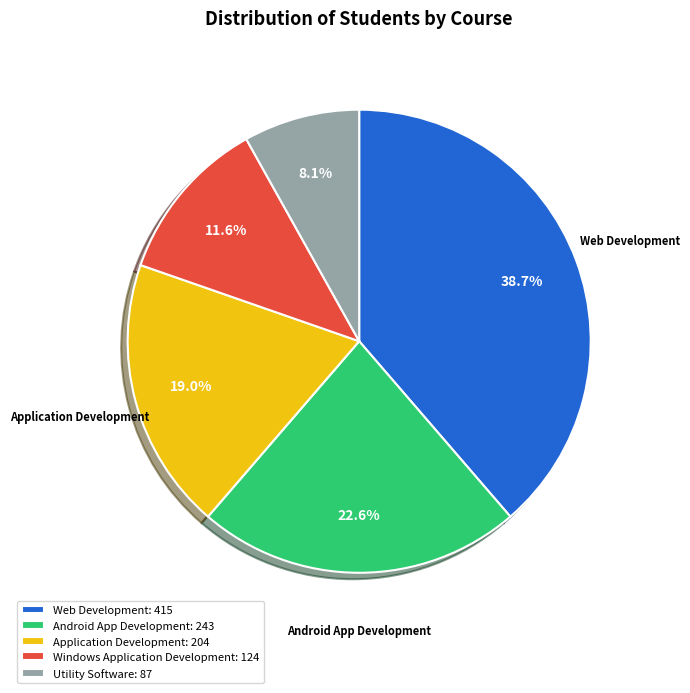

Is there any slice that represents more than half of the pie?

No